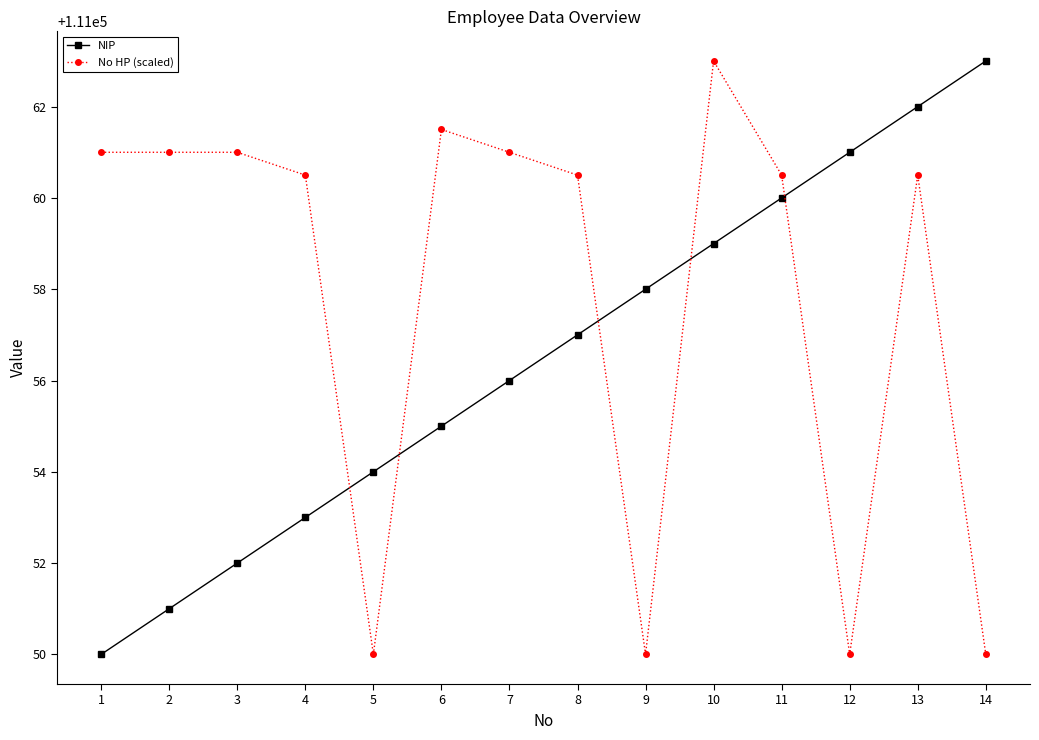

At which label does NIP reach its peak?

14